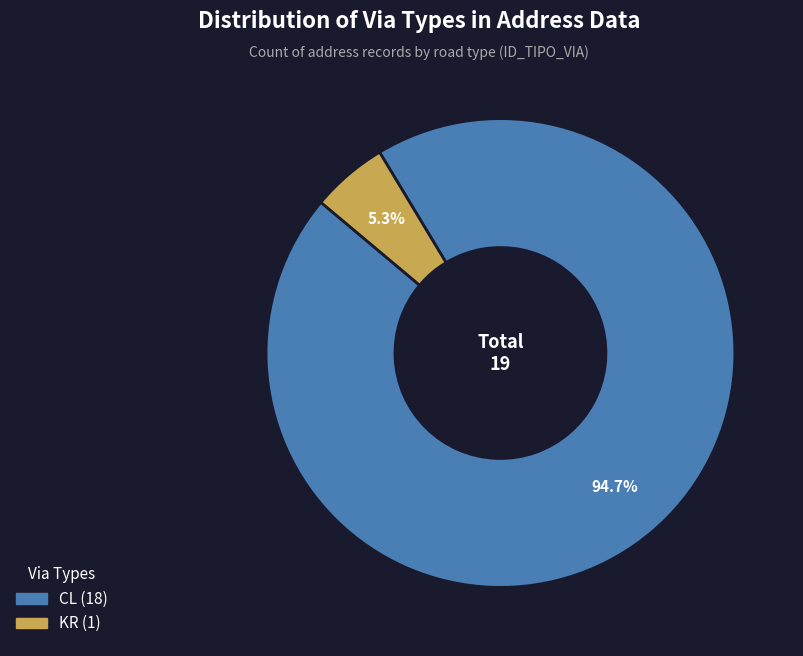

Which has a higher value, KR or CL?

CL